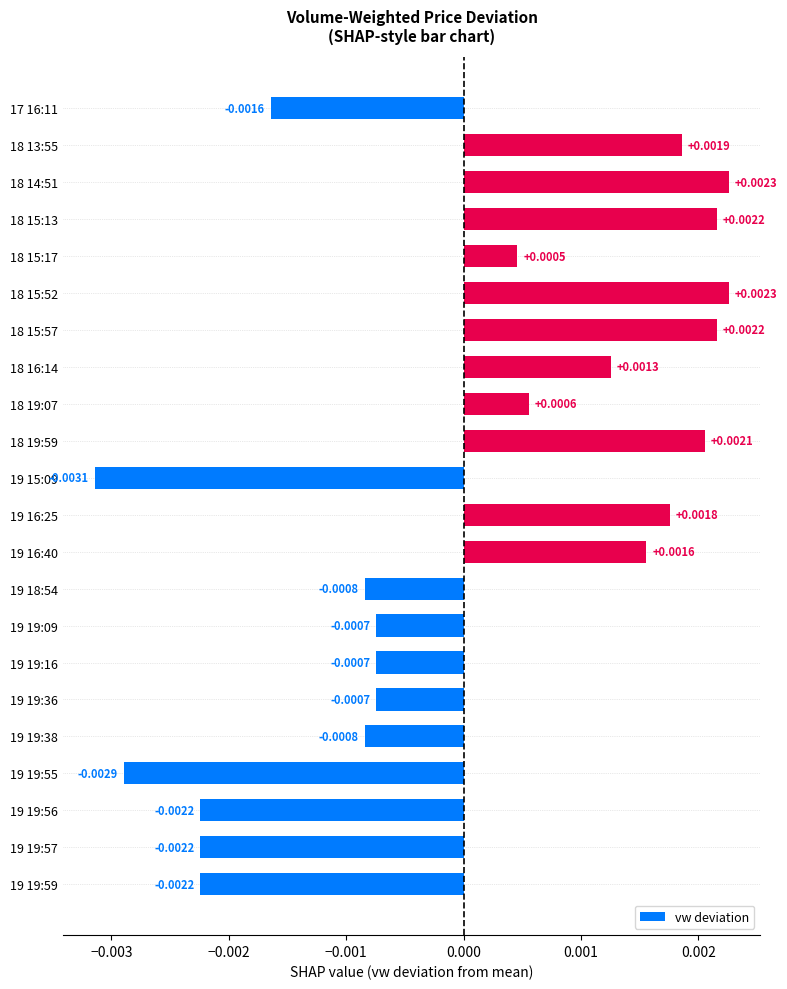

Does the chart contain stacked bars?

No